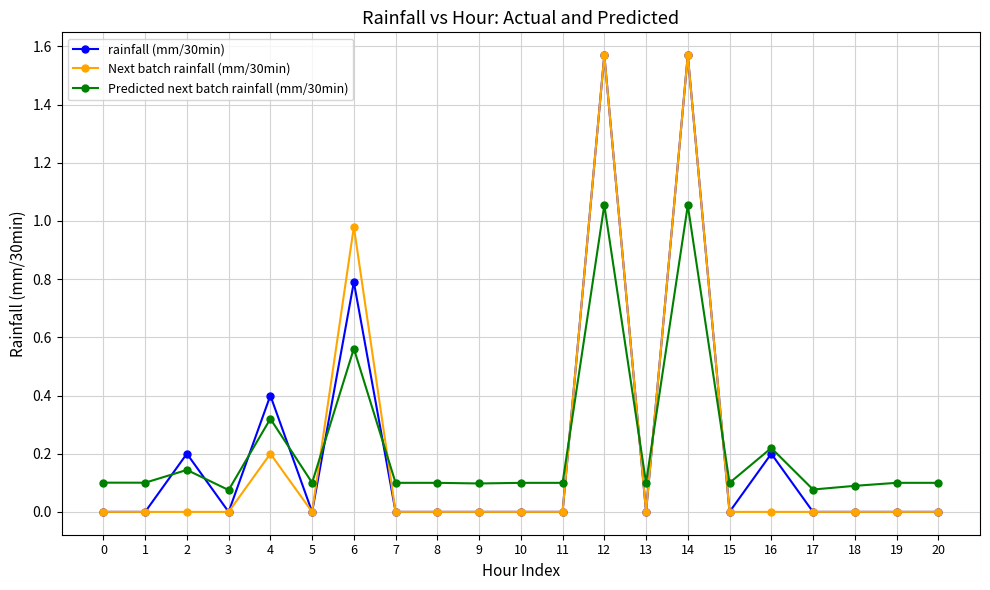

Which series ends up on top after the final intersection of Predicted next batch rainfall (mm/30min) and rainfall (mm/30min)?

Predicted next batch rainfall (mm/30min)